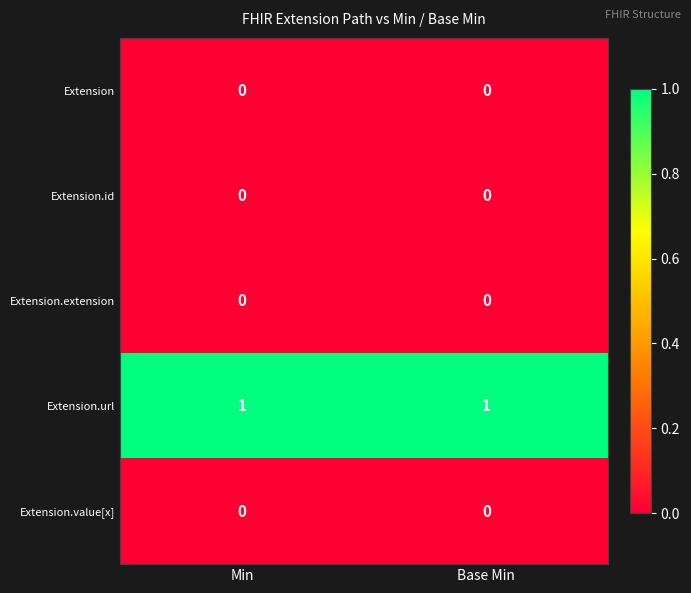

Reading right to left, what are all the values shown in this chart?

Extension: Base Min=0	Min=0
Extension.id: Base Min=0	Min=0
Extension.extension: Base Min=0	Min=0
Extension.url: Base Min=1	Min=1
Extension.value[x]: Base Min=0	Min=0